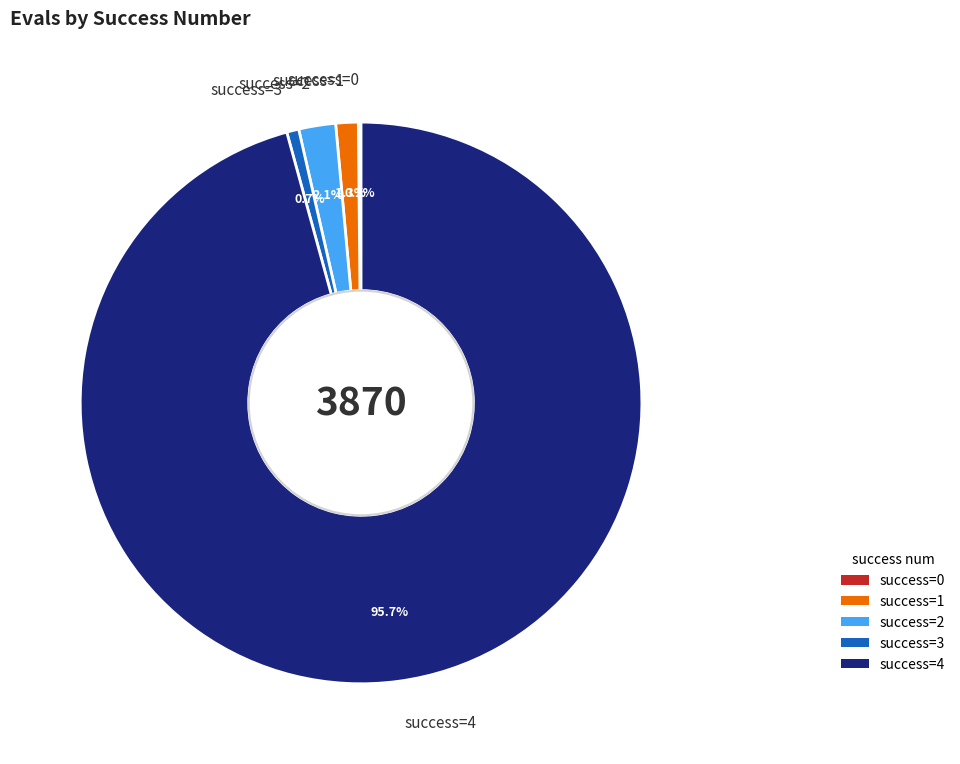

Does success=2 represent more than half of the total?

No